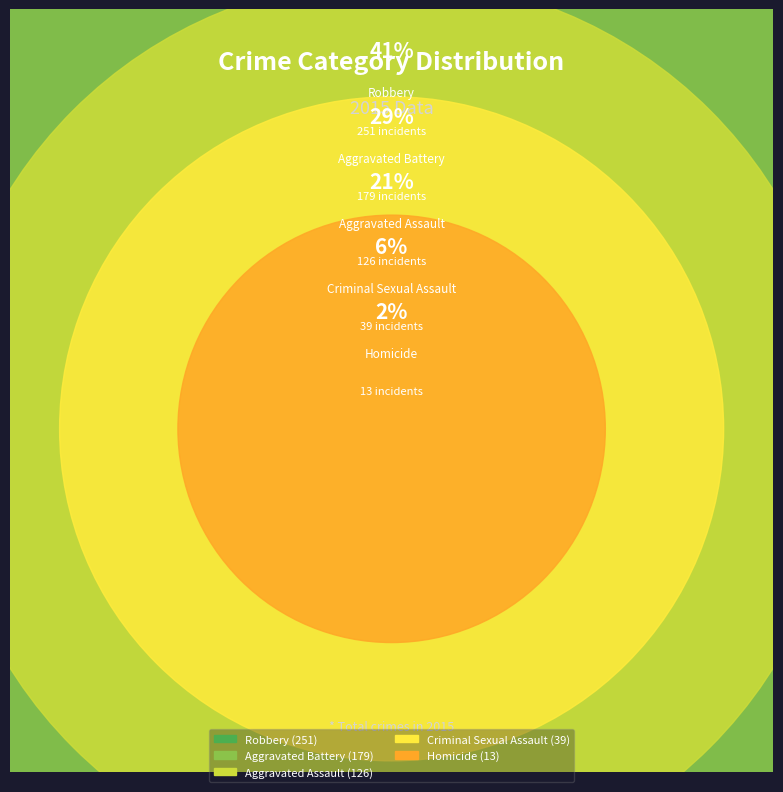

What is the change in value from Criminal Sexual Assault to Robbery?

+212